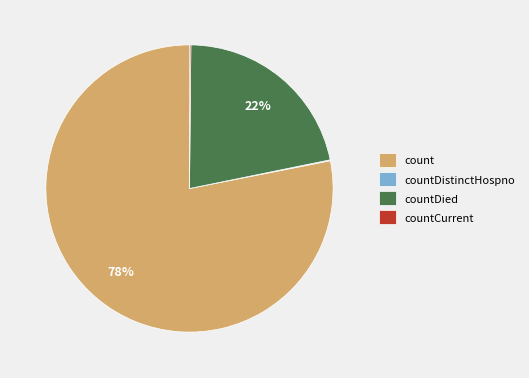

Which category accounts for the majority?

count